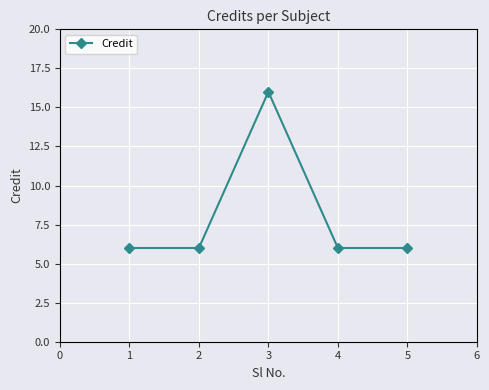

The chart shows a value of 6 at 4. True or false?

True